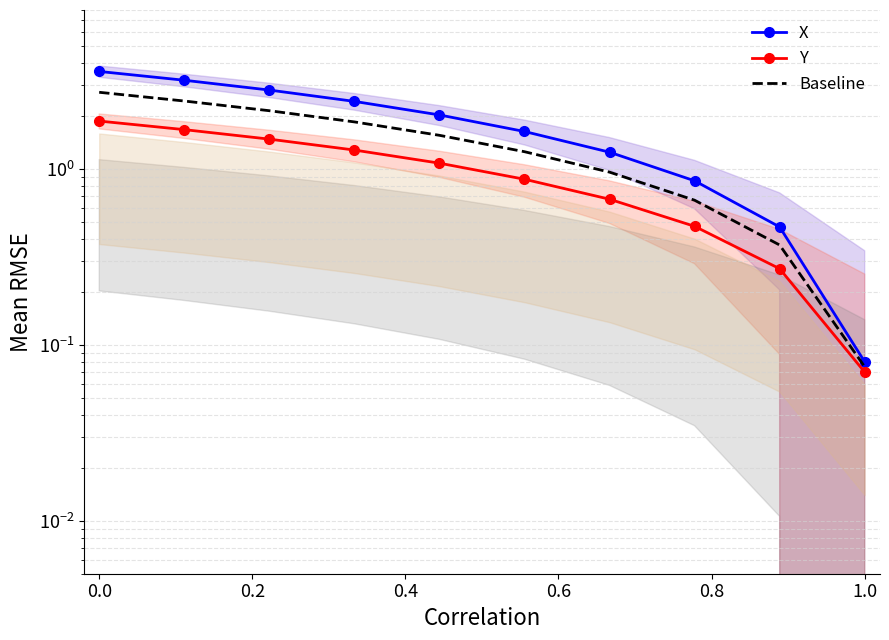

Reading right to left, list all the values displayed in this chart.

X: 0.1	0.5	0.9	1.2	1.6	2.0	2.4	2.8	3.2	3.6
Y: 0.1	0.3	0.5	0.7	0.9	1.1	1.3	1.5	1.7	1.9
Baseline: 0.1	0.4	0.7	1.0	1.3	1.6	1.8	2.1	2.4	2.7